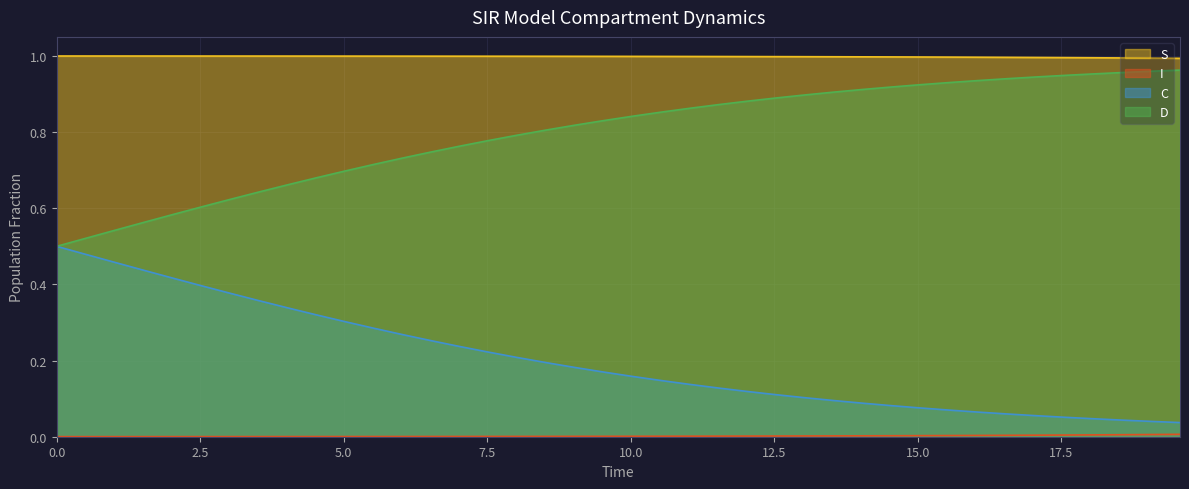

Which series has the largest total across all categories?

S